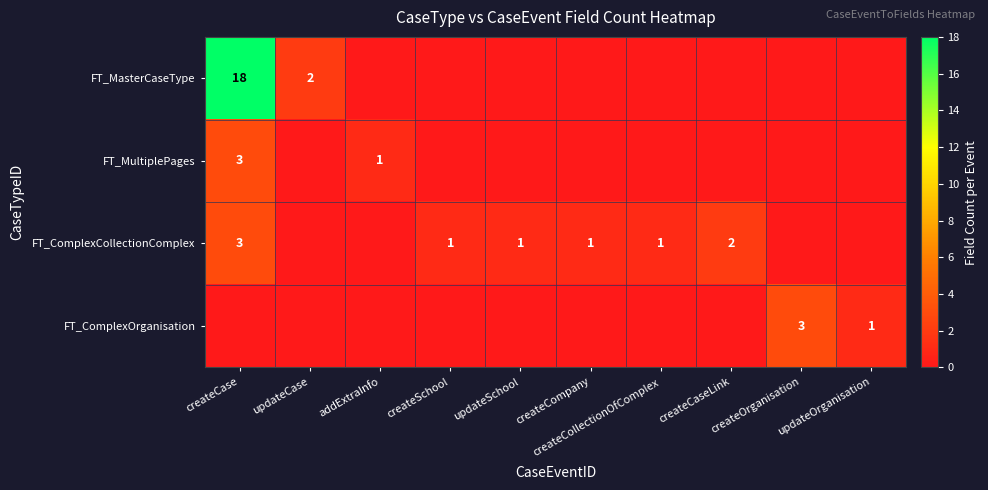

The value of FT_ComplexOrganisation at createOrganisation is 3. True or false?

True